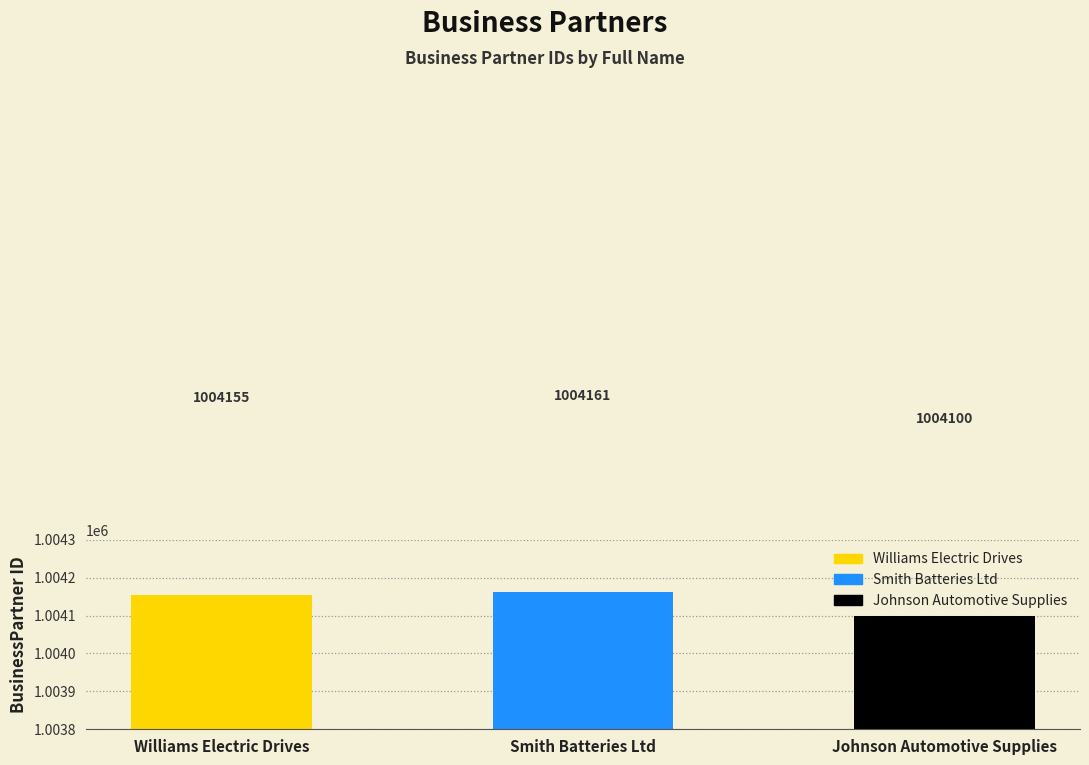

What is the sum of the values at Williams Electric Drives and Johnson Automotive Supplies?

2008255